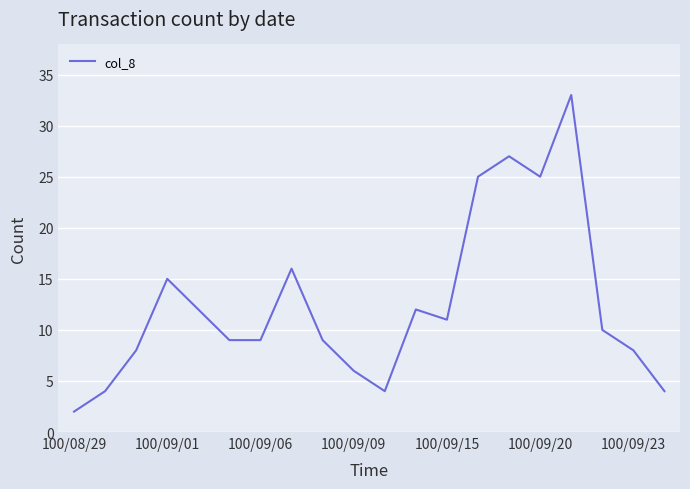

What is the difference between the maximum and minimum values?

31